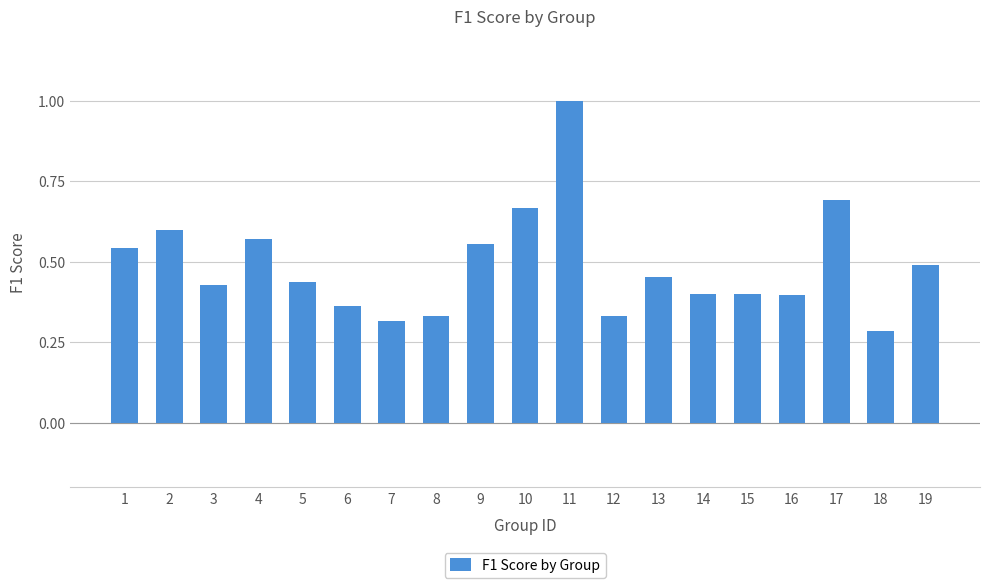

Are the bars grouped side by side (vs. stacked)?

No